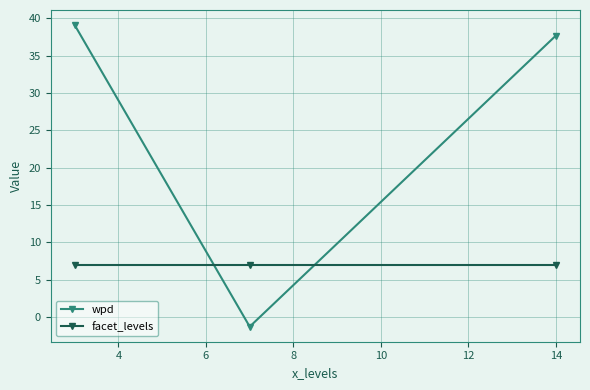

Which series has the largest range (max minus min)?

wpd